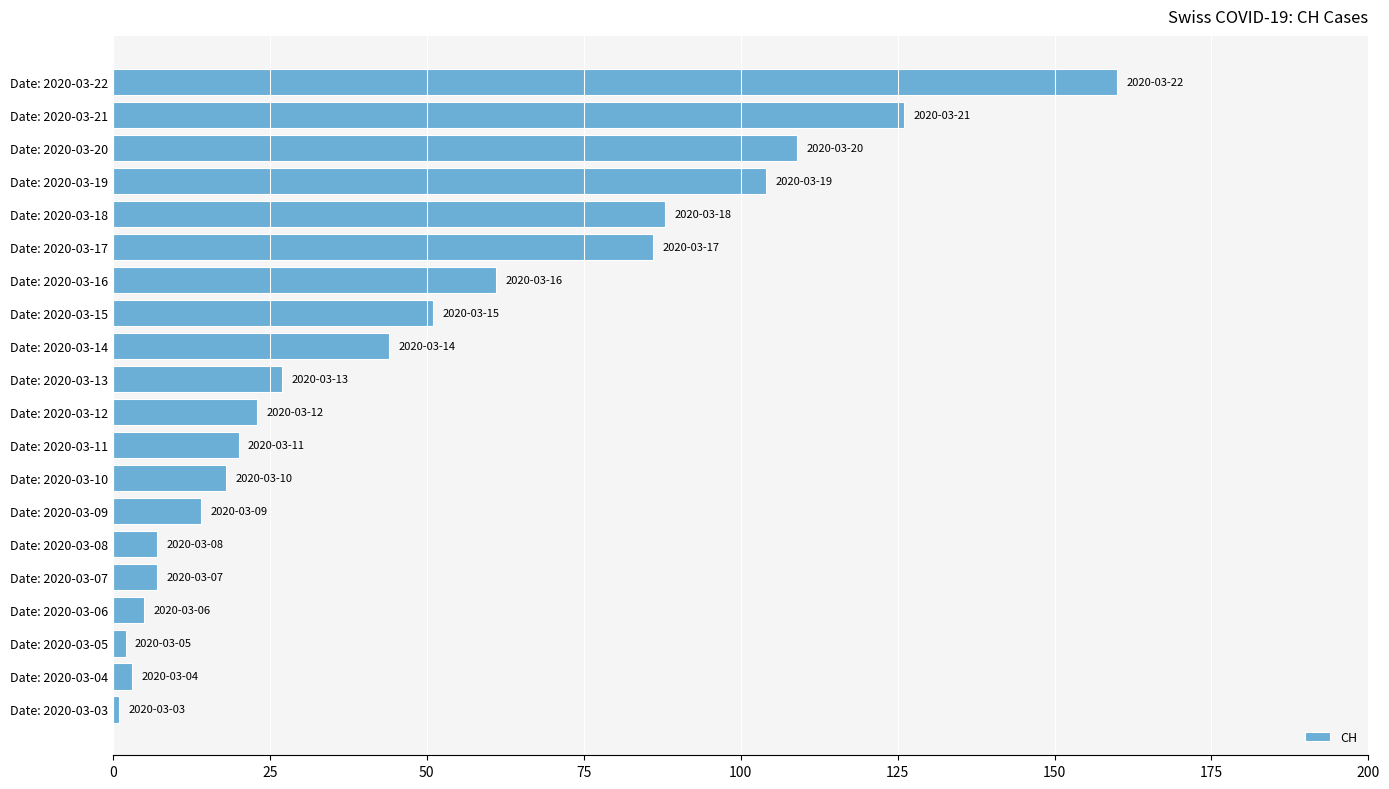

The chart shows a value of 5 at Date: 2020-03-06. True or false?

True